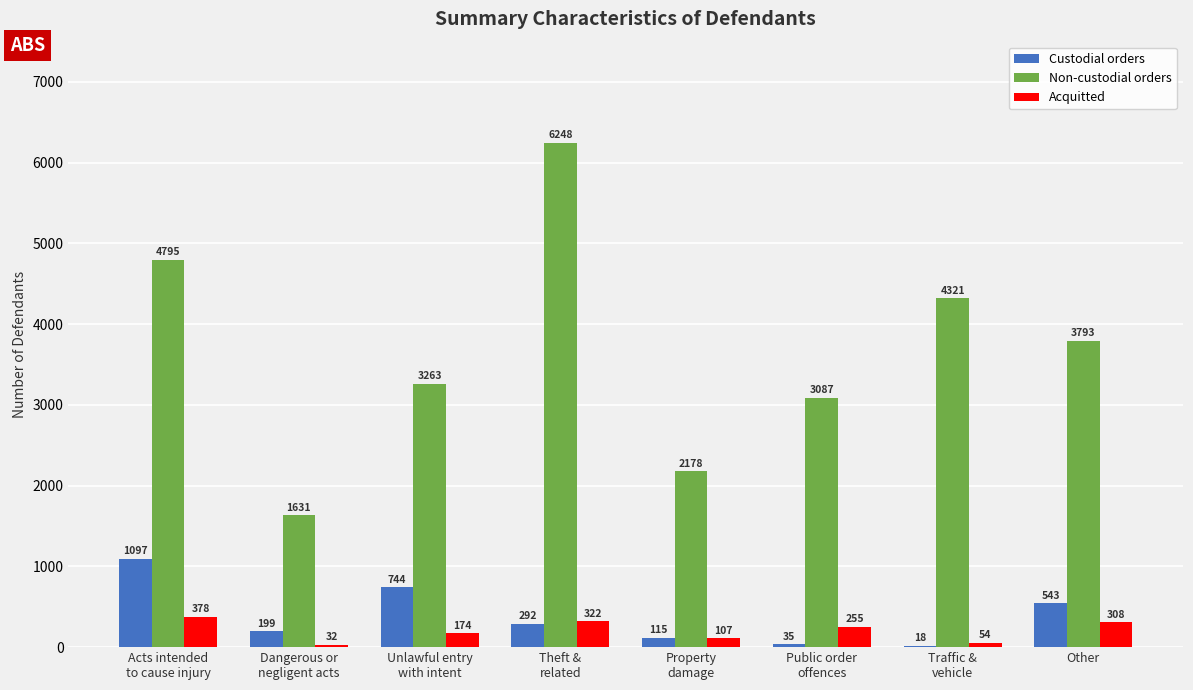

At which category is the sum across all series the highest?

Theft &
related